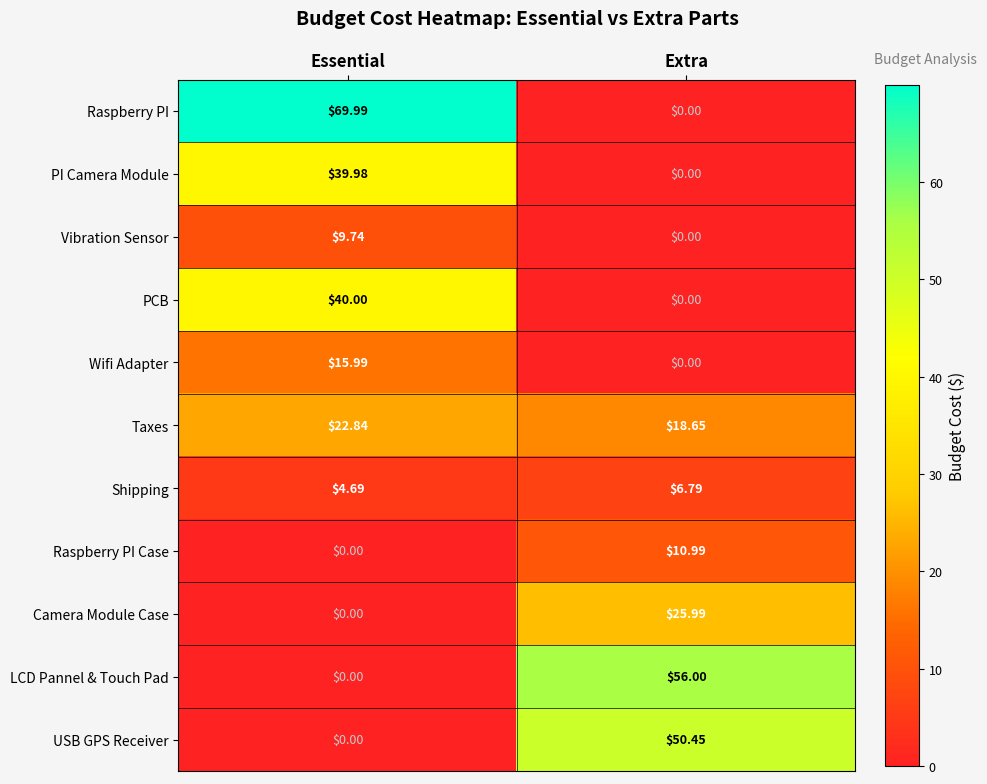

Which series has the widest spread of values?

Raspberry PI